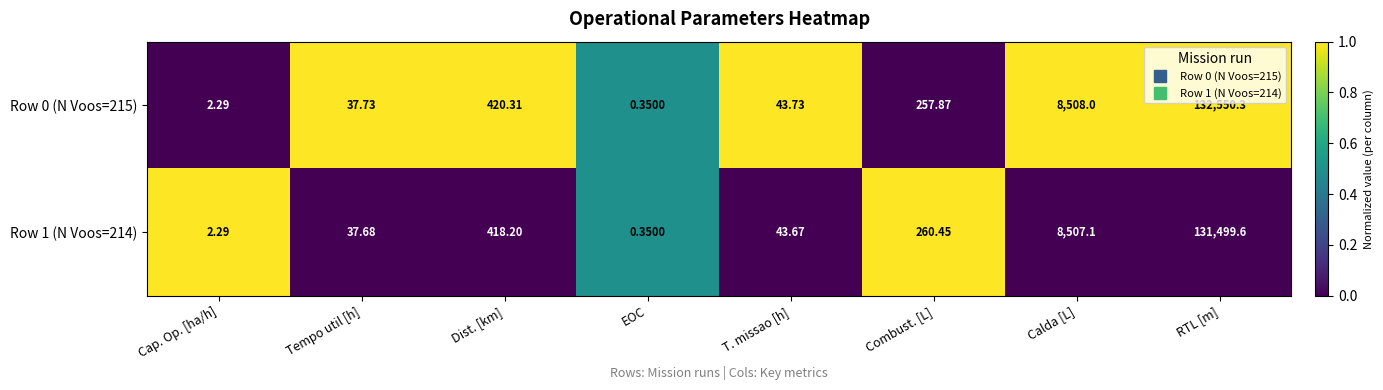

At Calda [L], list the series in order from largest to smallest.

Row 0 (N Voos=215), Row 1 (N Voos=214)